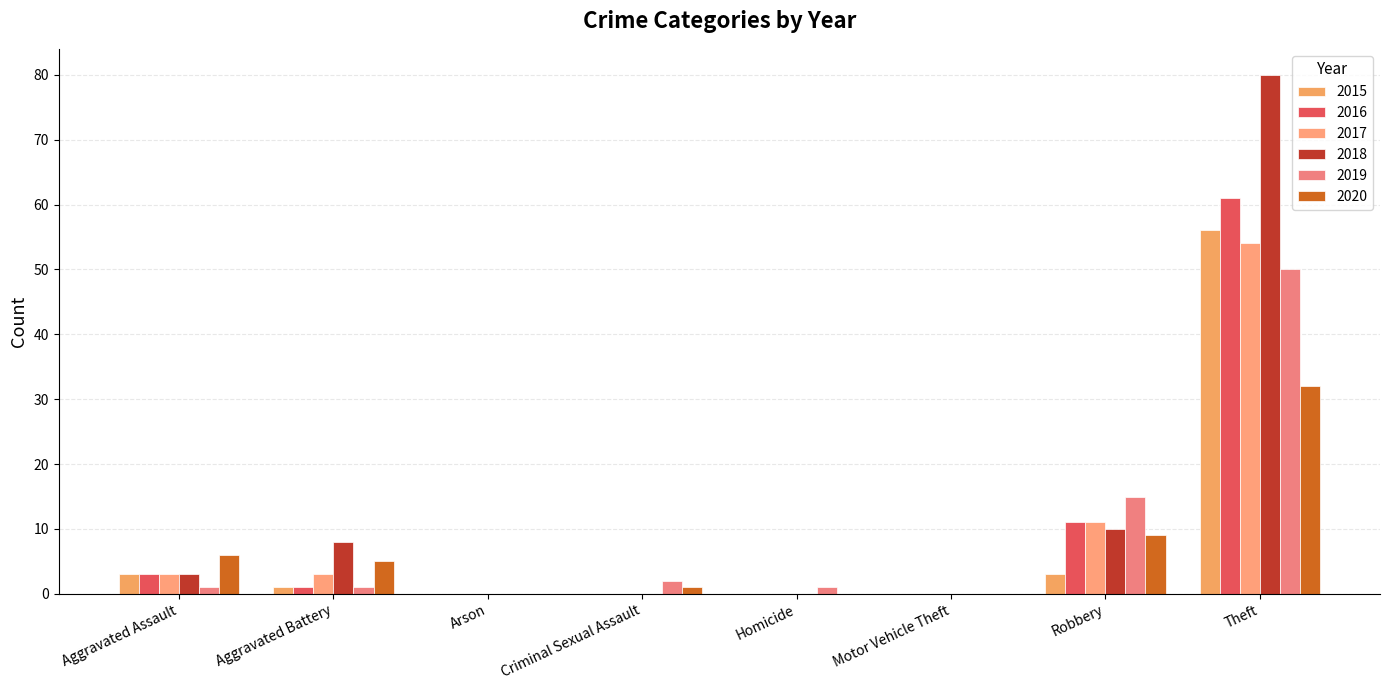

Which series has the largest total across all categories?

2018